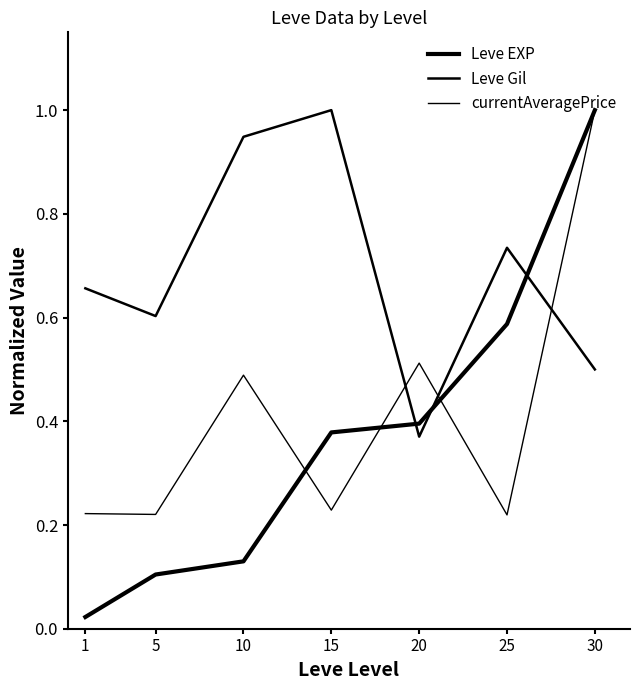

Which has a higher value, 25 or 5?

25